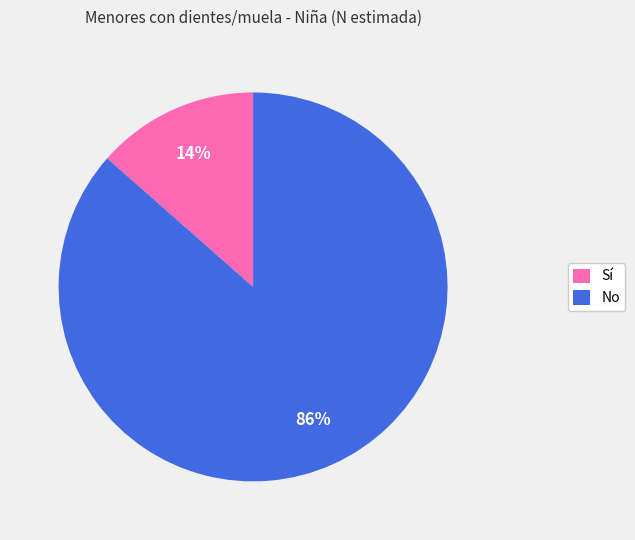

Do Sí and No together represent more than half of the pie?

Yes